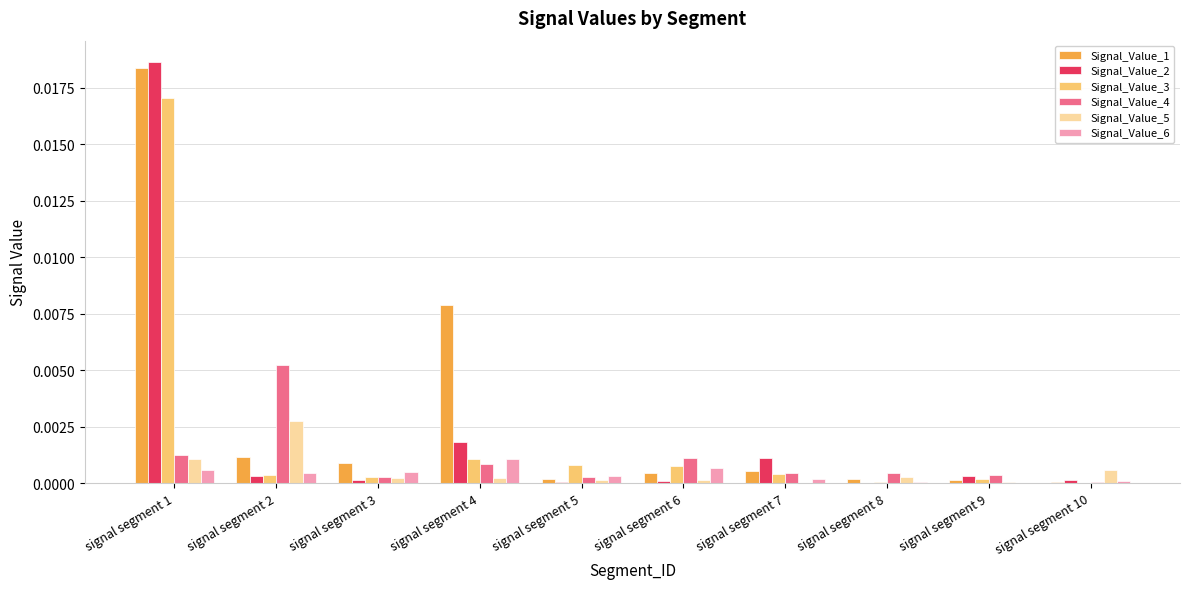

Is it true that Signal_Value_1 equals 0.0 at signal segment 3?

True